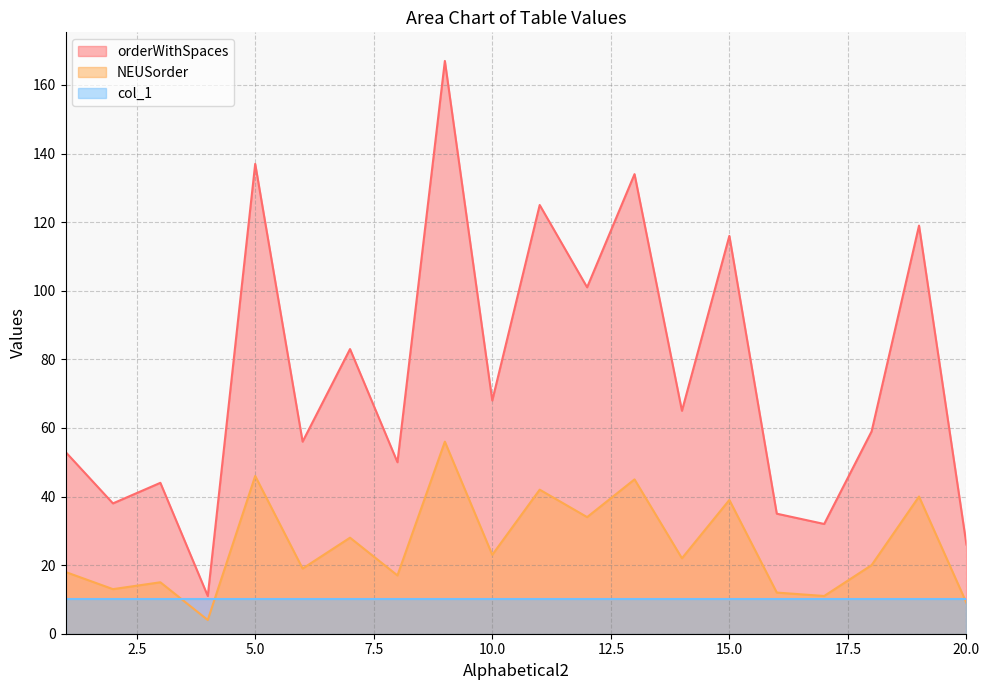

What is the average value of the NEUSorder series?

26